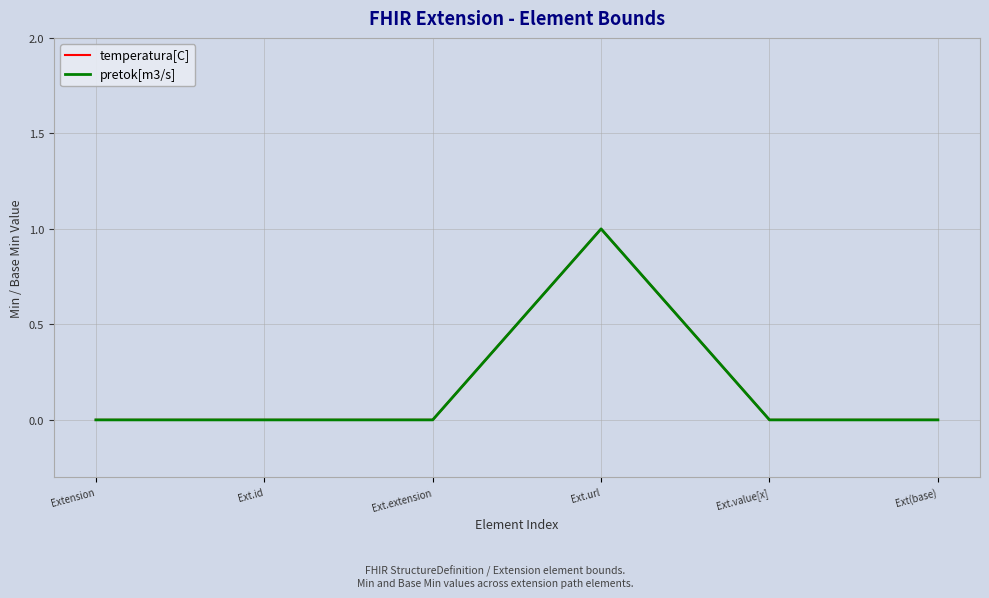

Is this an area chart (filled region under the line)?

No